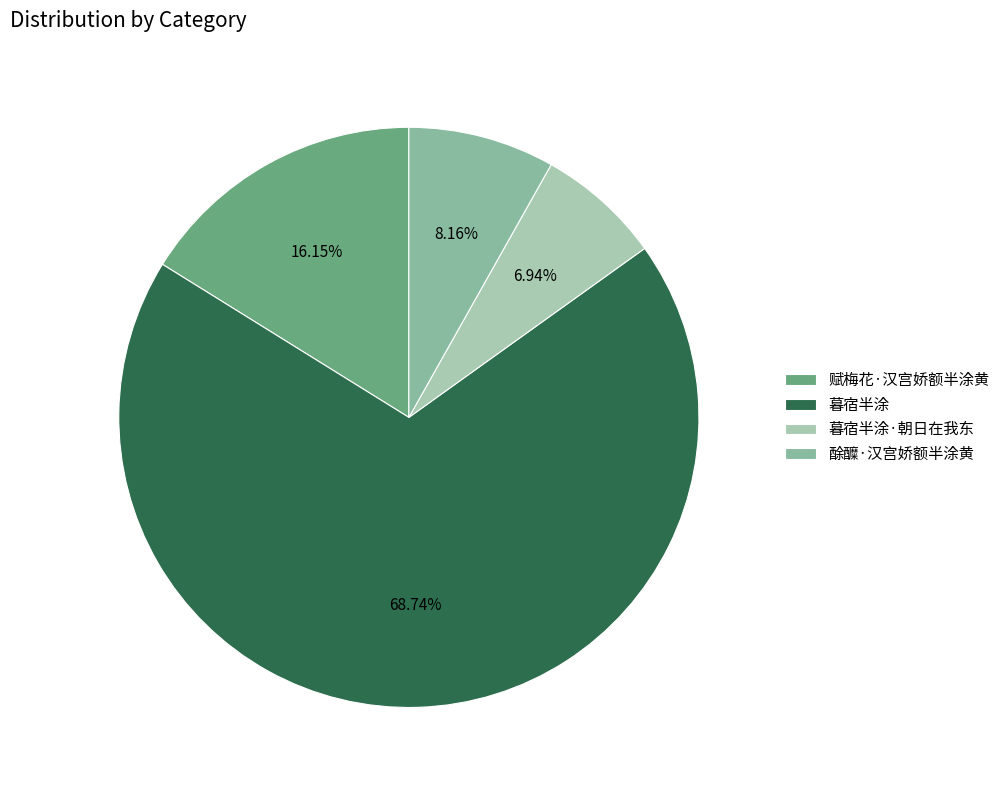

To the nearest percent, what percentage of the pie is 酴醾·汉宫娇额半涂黄?

8%